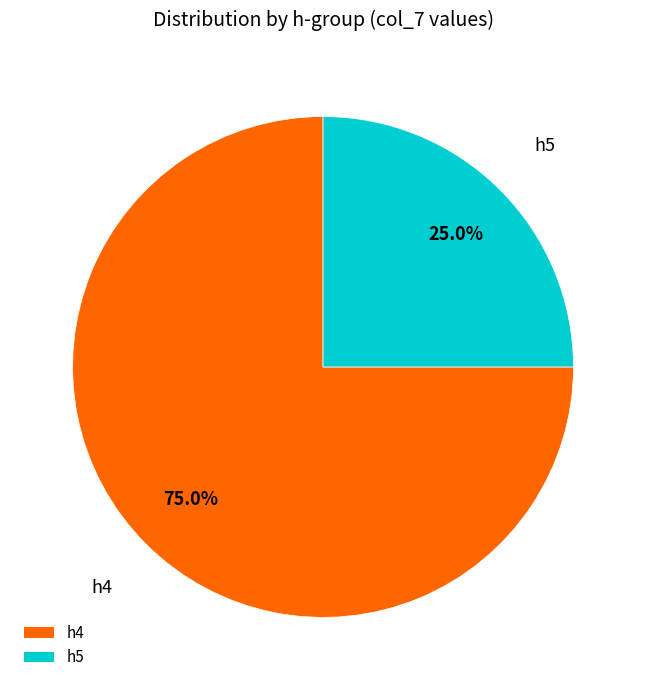

How much of the chart is everything except h4?

25.0%